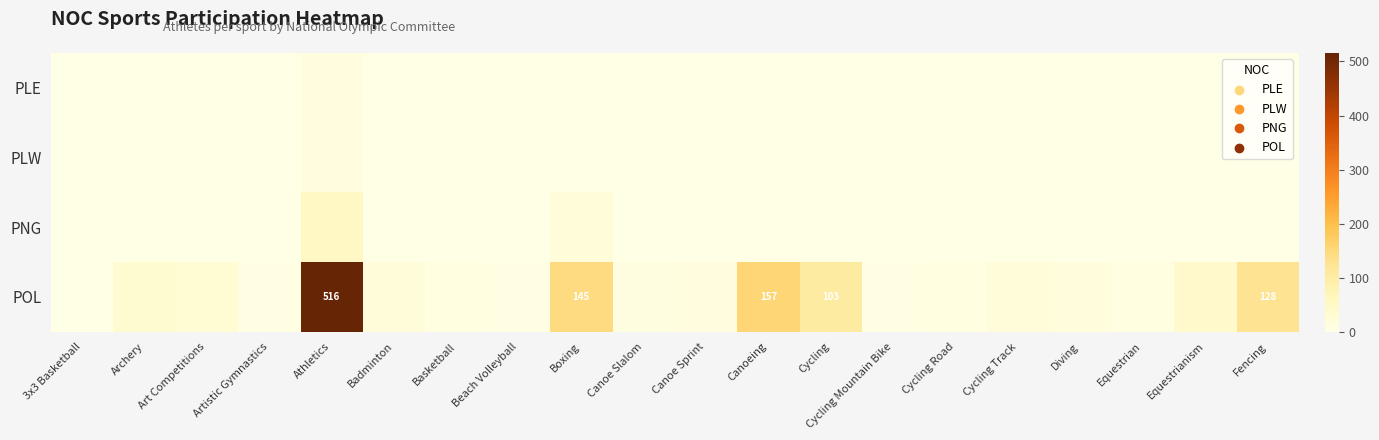

What is the maximum value shown in the chart?

516